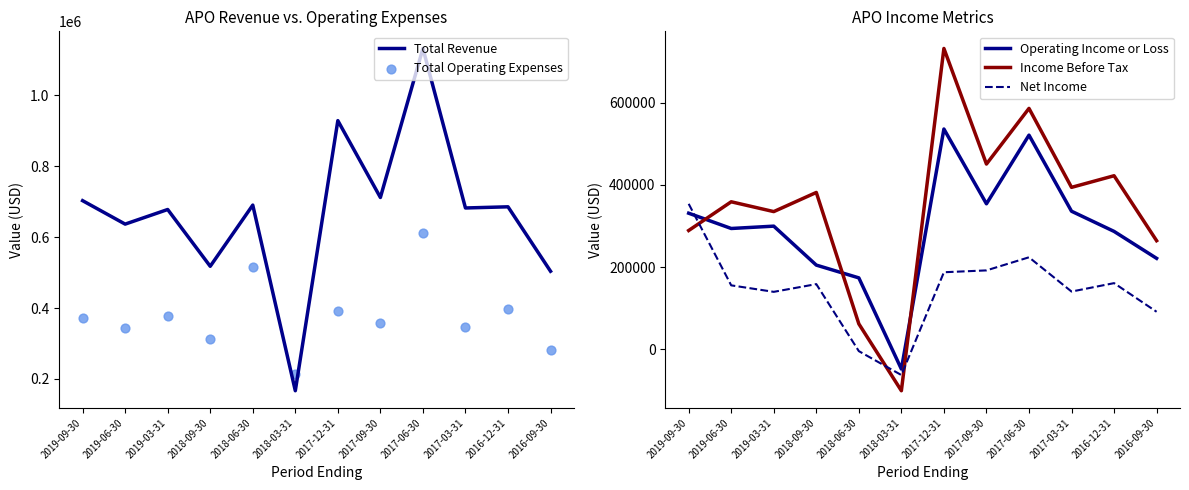

What are all the series names shown in the legend?

Total Revenue, Total Operating Expenses, Operating Income or Loss, Income Before Tax, Net Income